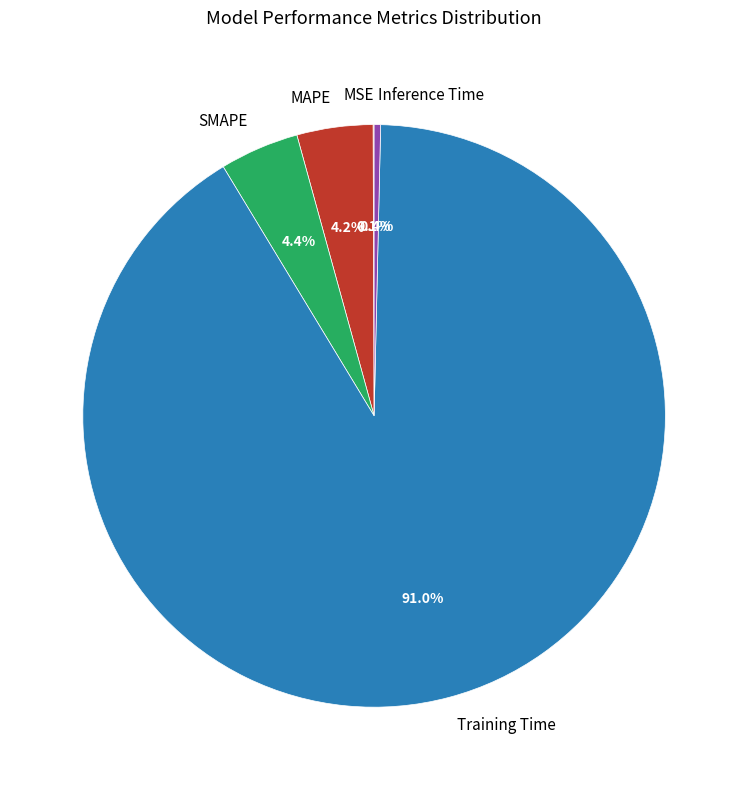

Is the sum of SMAPE and MAPE greater than half?

No